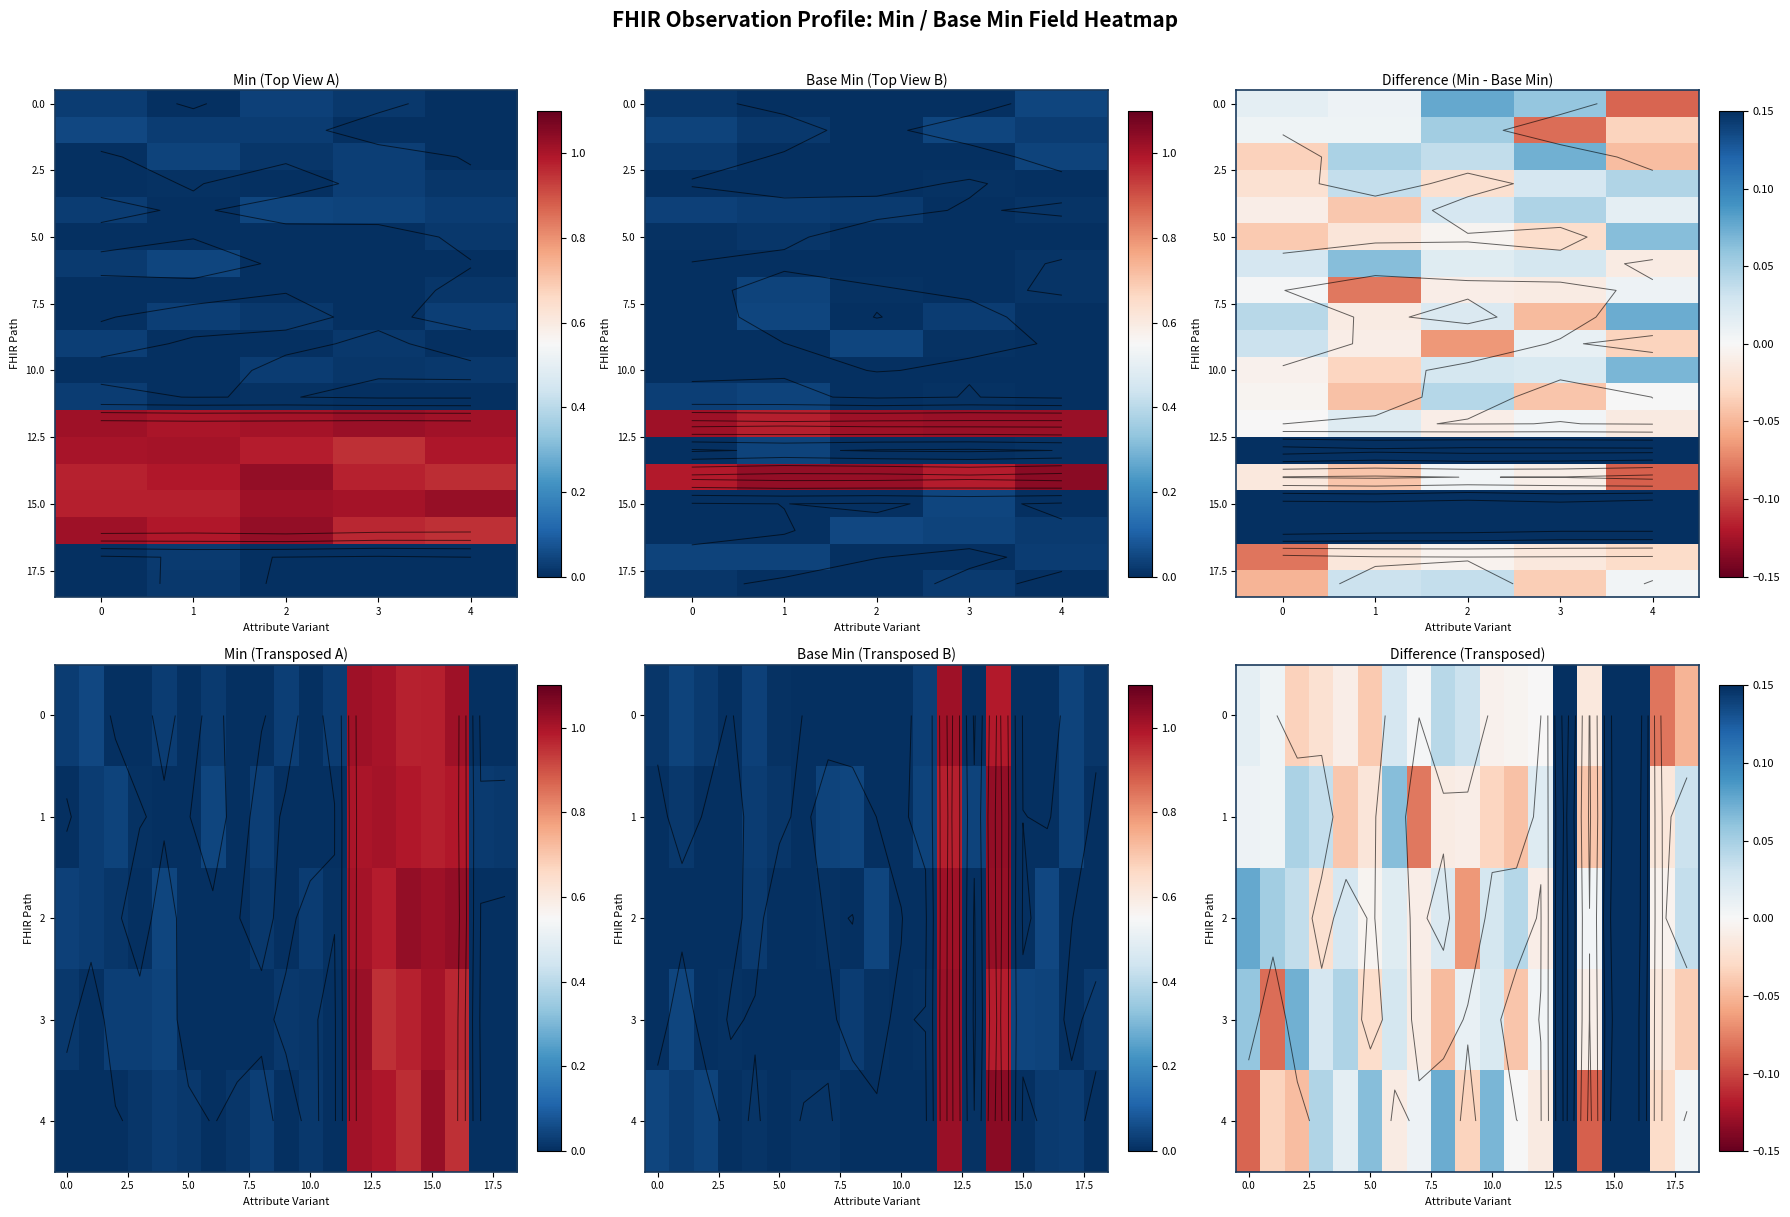

Which has a higher value, 11 or 2?

11